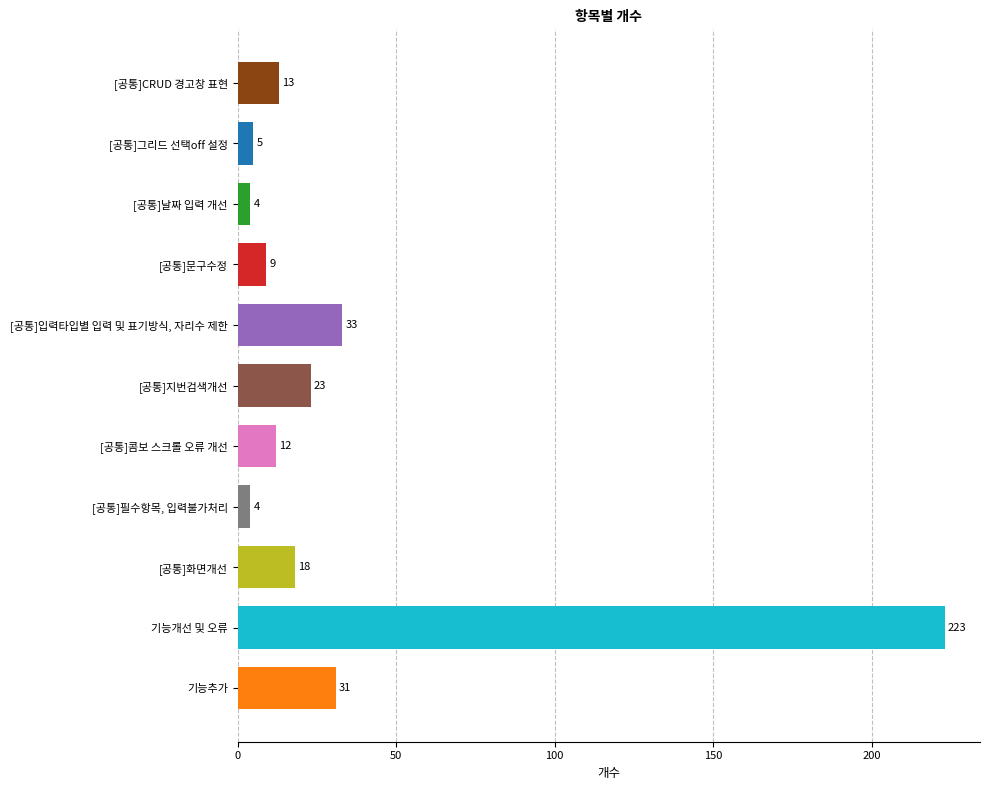

What is the difference between the values at [공통]문구수정 and [공통]필수항목, 입력불가처리?

5